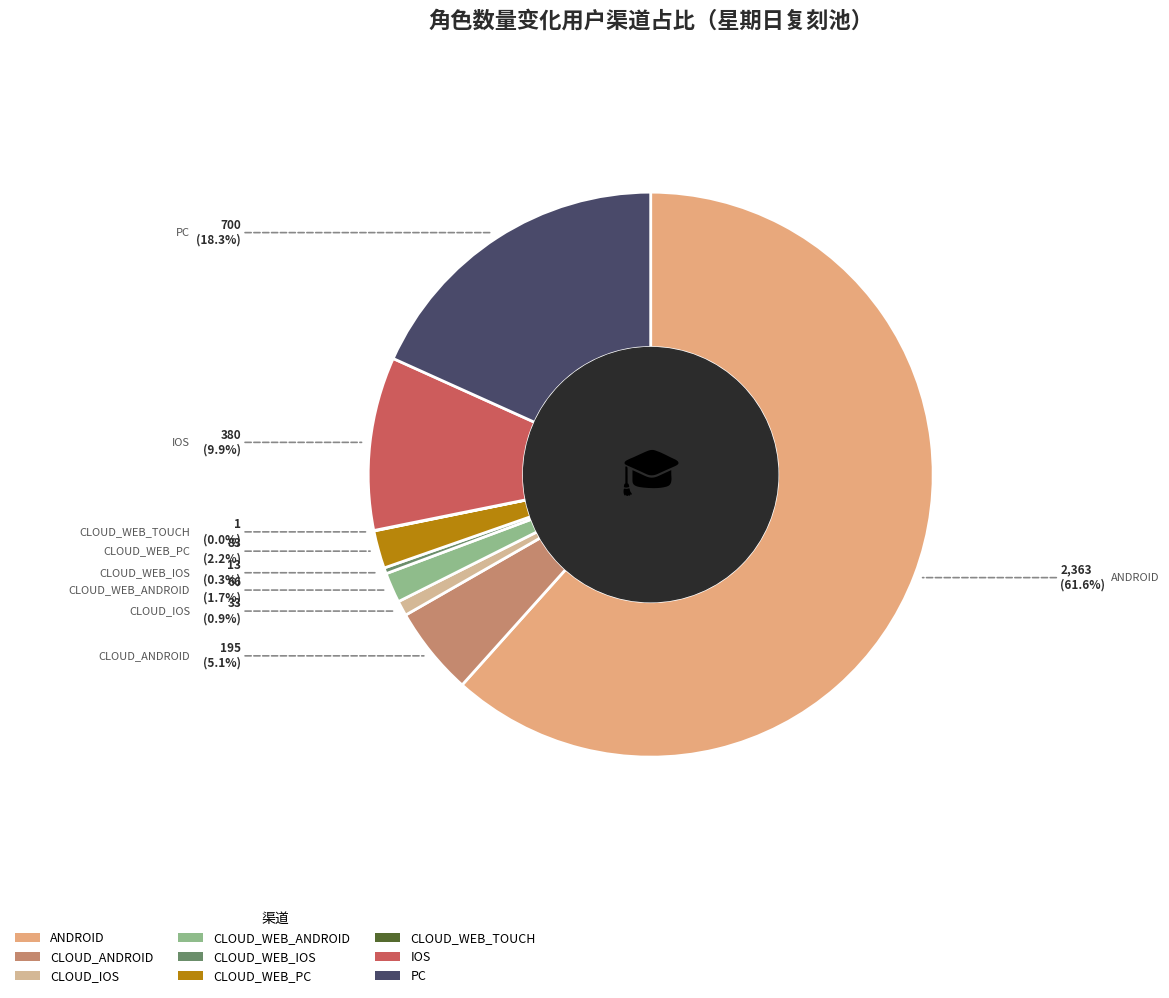

What is the largest slice in the pie chart?

ANDROID